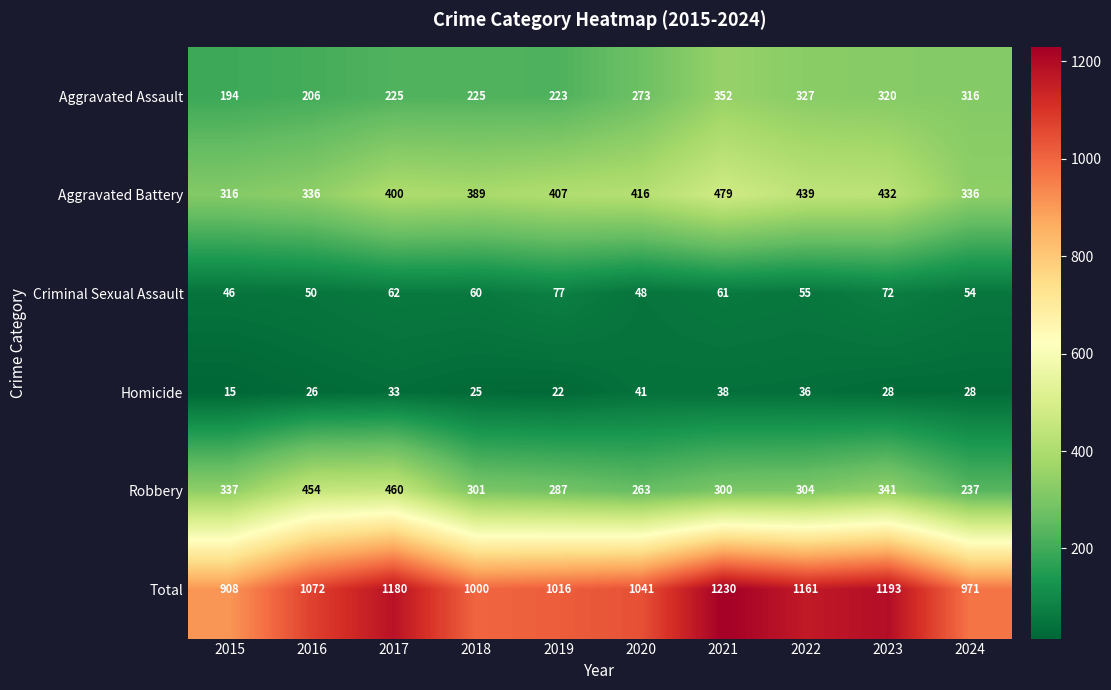

Which label corresponds to the largest value in the chart?

2021